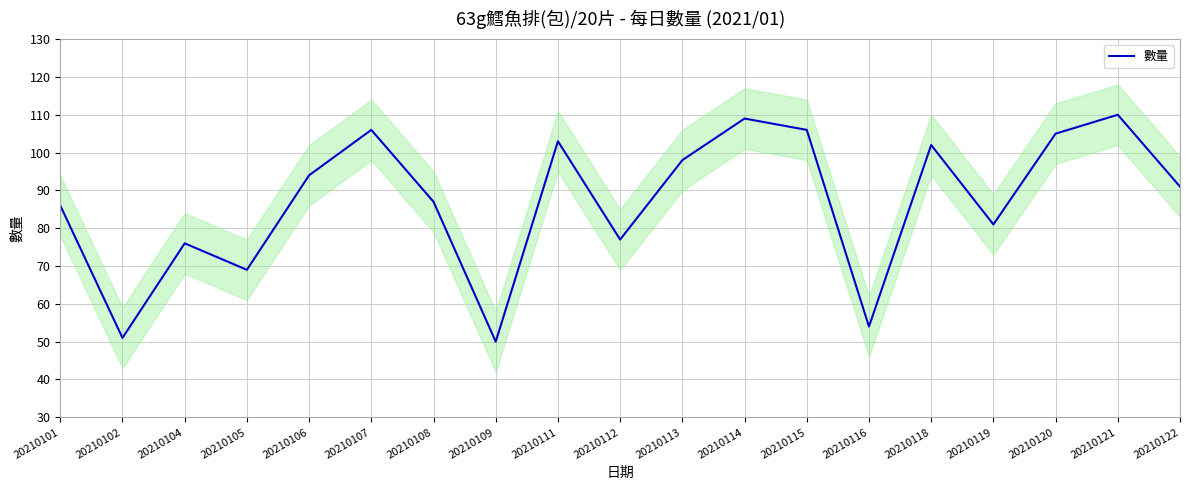

At which category does the chart reach its peak across all series?

20210121